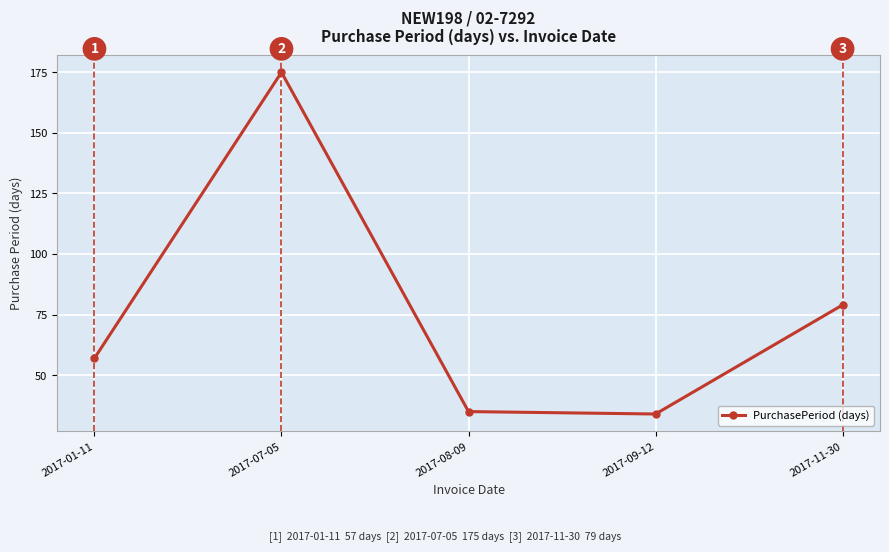

At which label is the value closest to 104?

2017-11-30